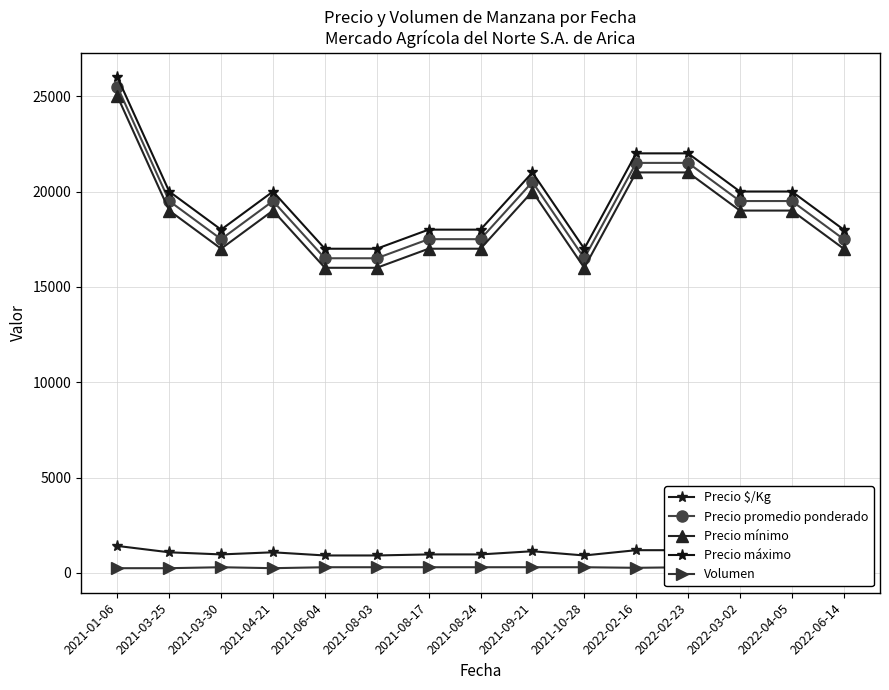

What is the label of the 11th point from the right?

2021-06-04